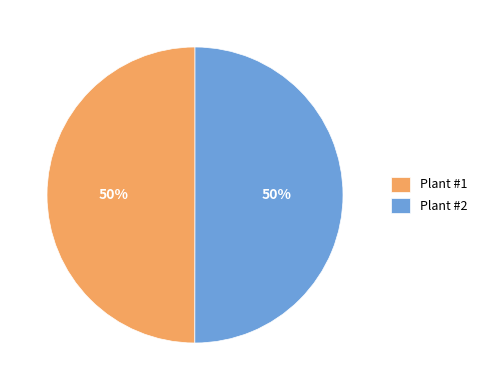

The Plant #2 slice represents 50% of the pie. True or false?

True